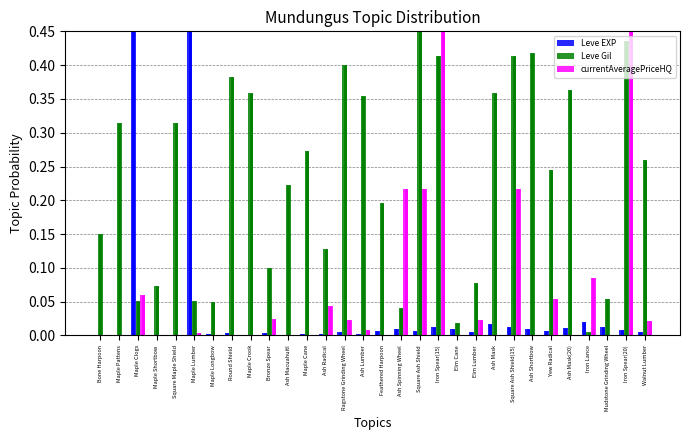

What is the label of the 13th bar from the right?

Square Ash Shield